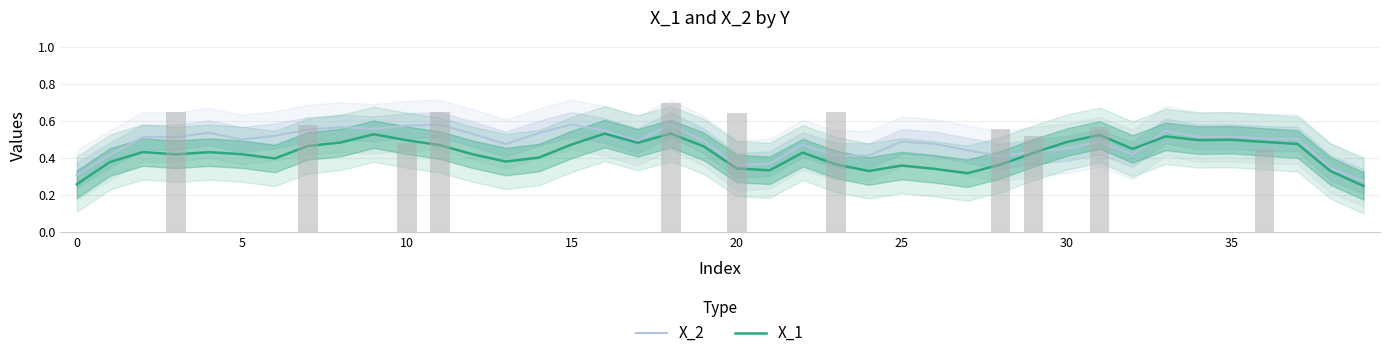

Between 25 and 31, which is larger?

25